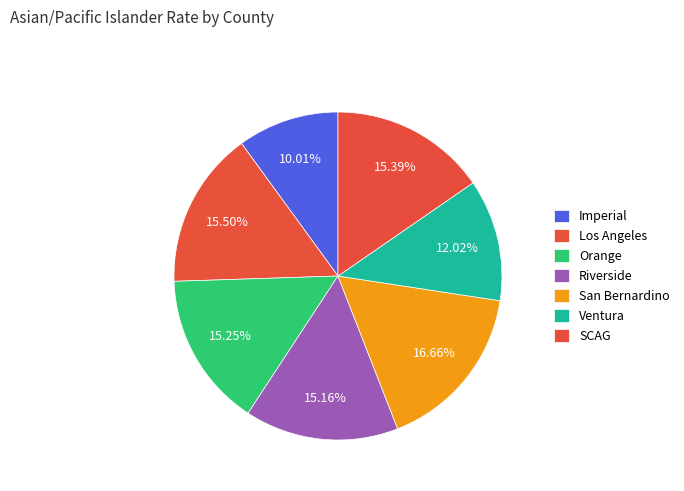

Count the number of slices in the pie.

7